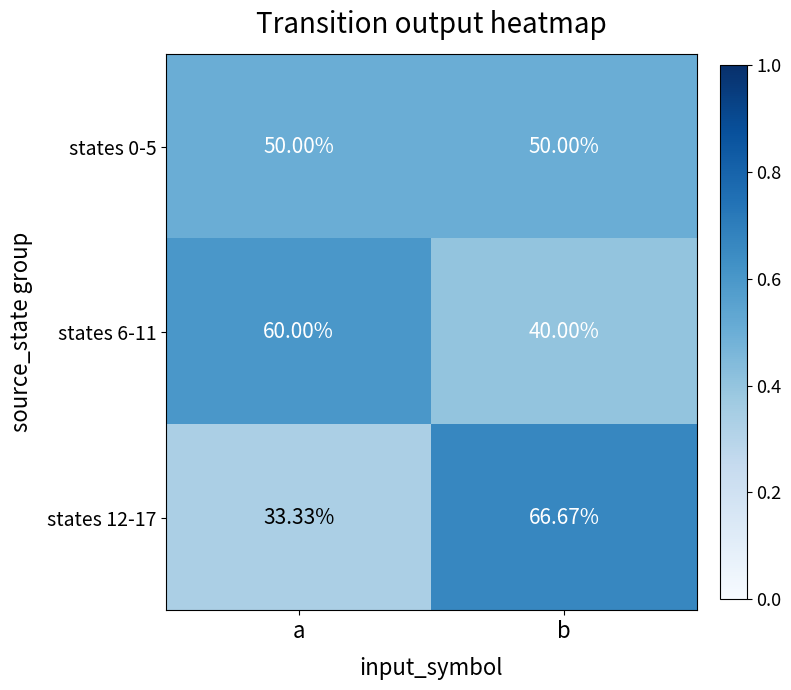

Which category has the highest value in the states 12-17 series?

b